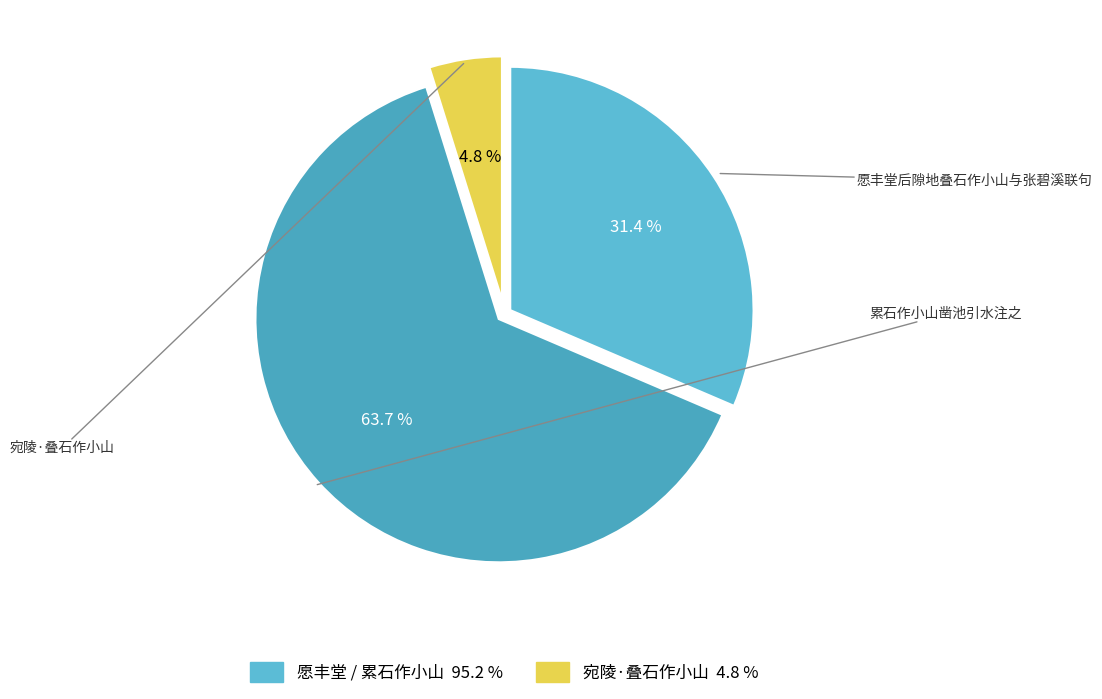

Which category has the smallest portion of the pie?

宛陵·叠石作小山